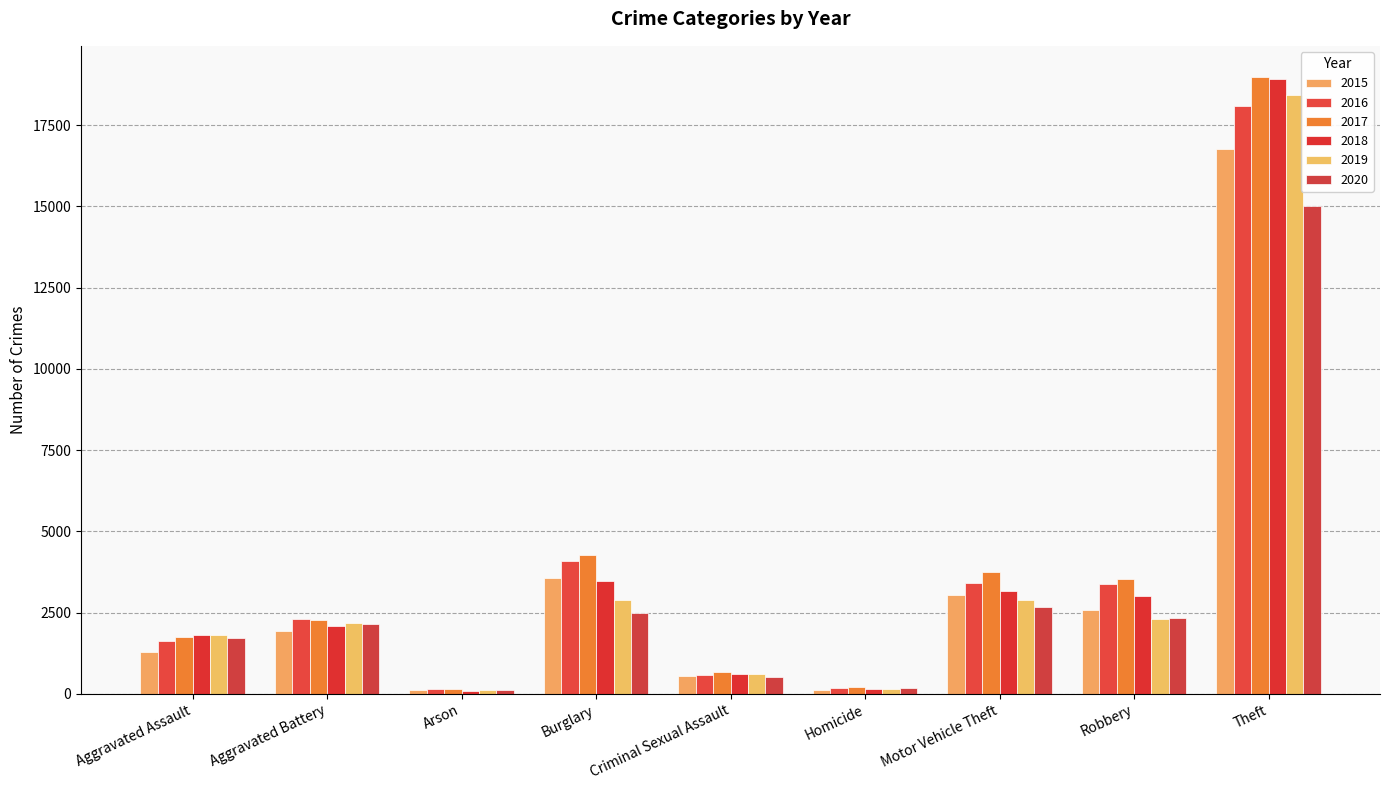

At which label is 2015 closest to 8444?

Burglary